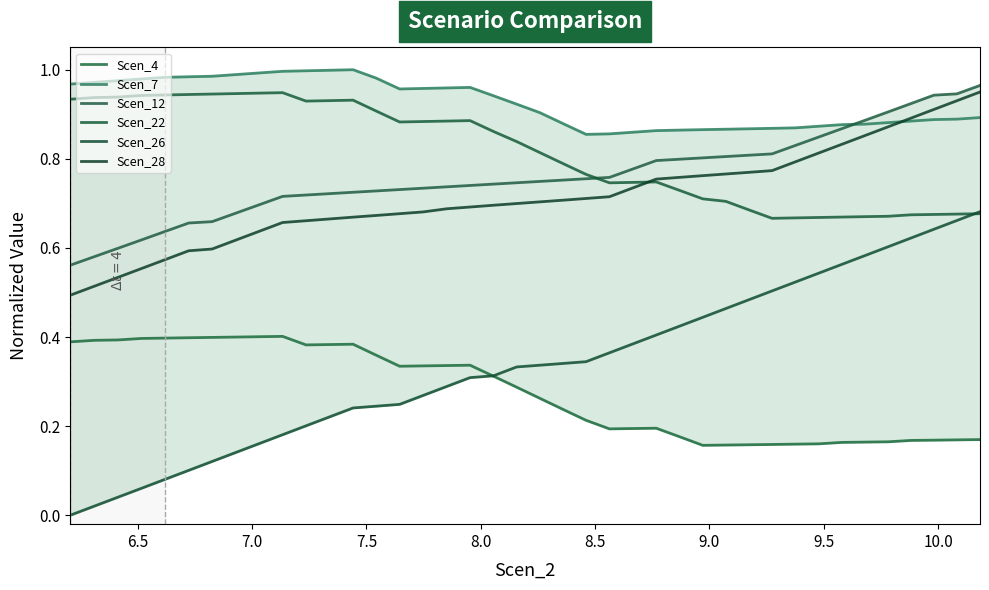

How many distinct data groups are displayed?

6